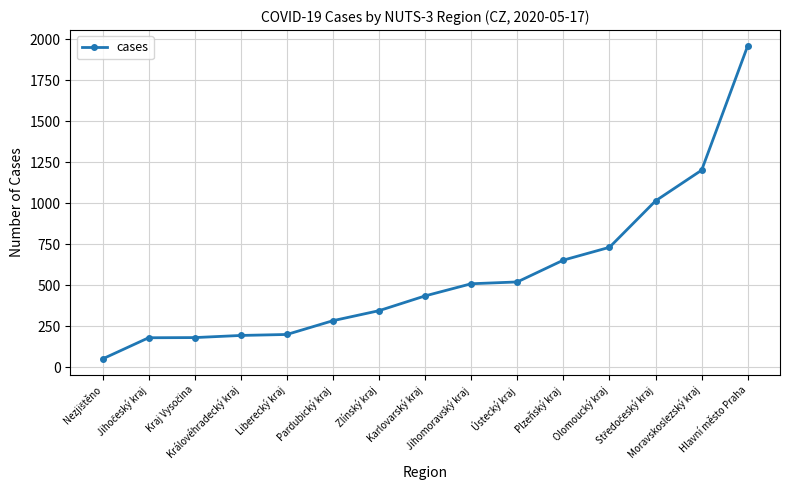

What is the average value?

564